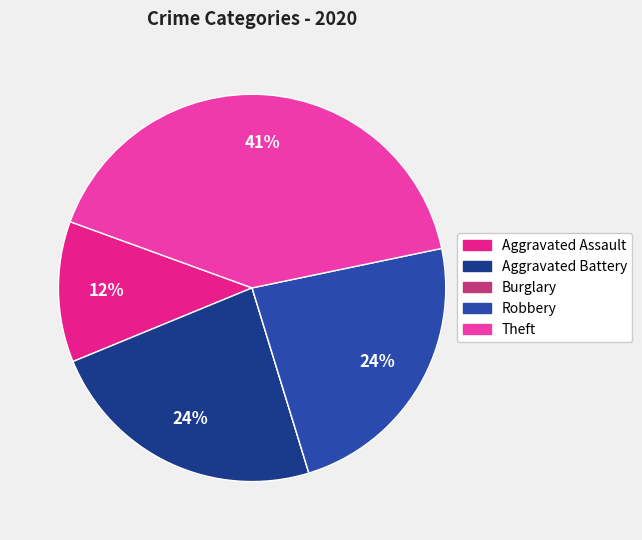

What is the largest slice in the pie chart?

Theft